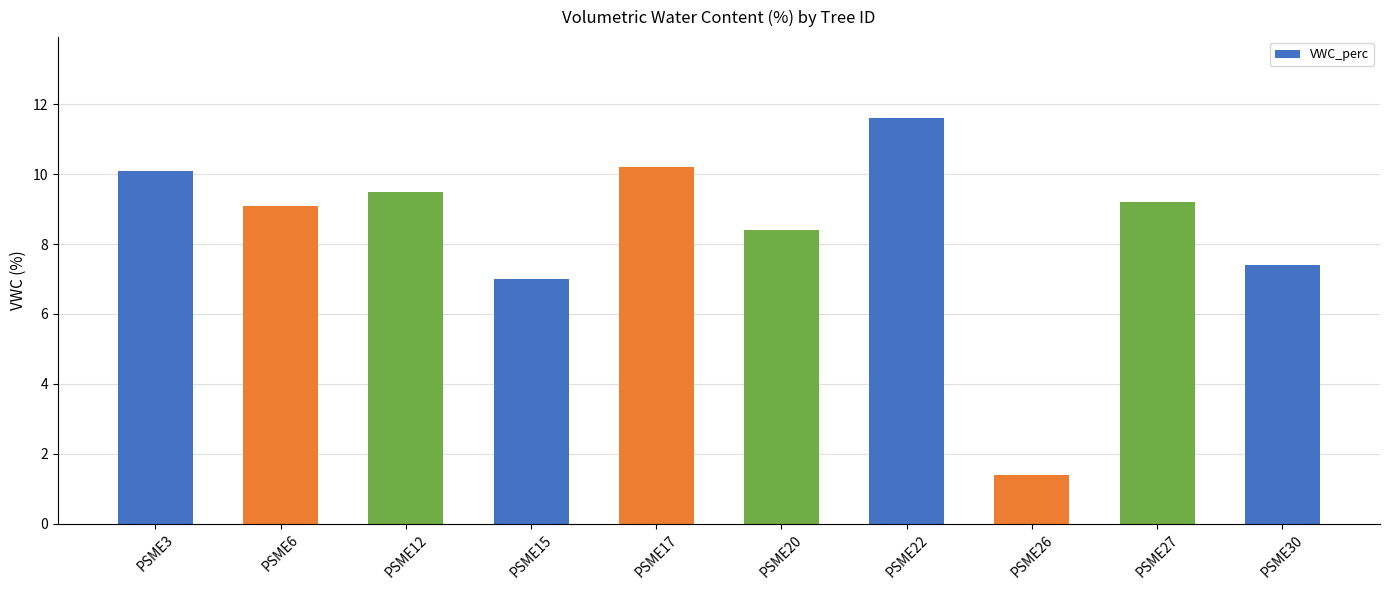

What is the difference between the maximum and minimum values?

10.2